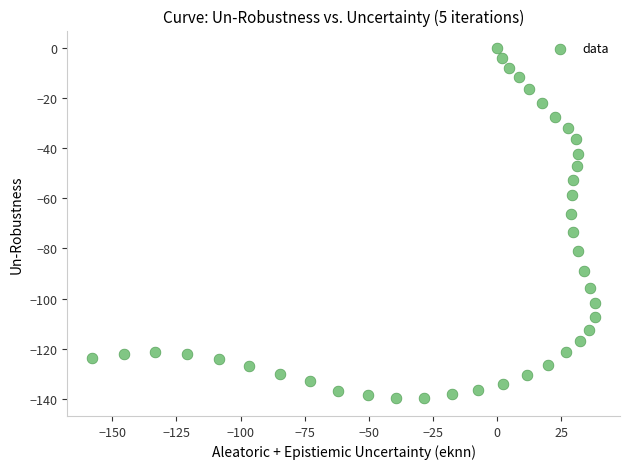

What Y value in the scatter plot is closest to -69?

-66.4